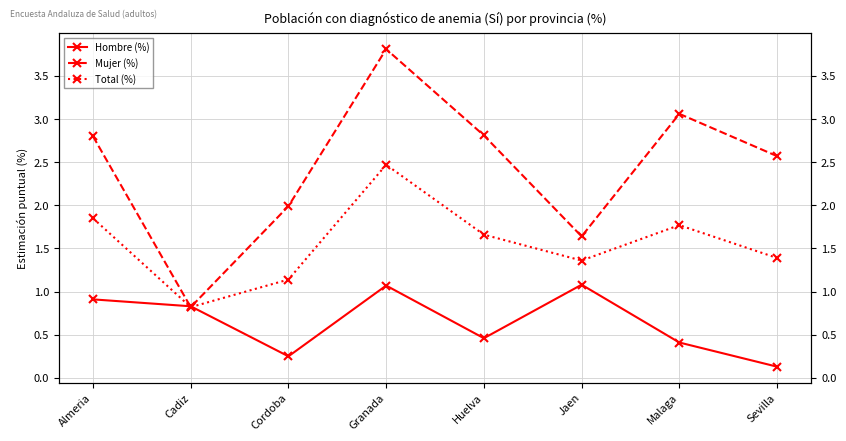

In Hombre (%), how many points are lower than both neighbors (excluding endpoints)?

2